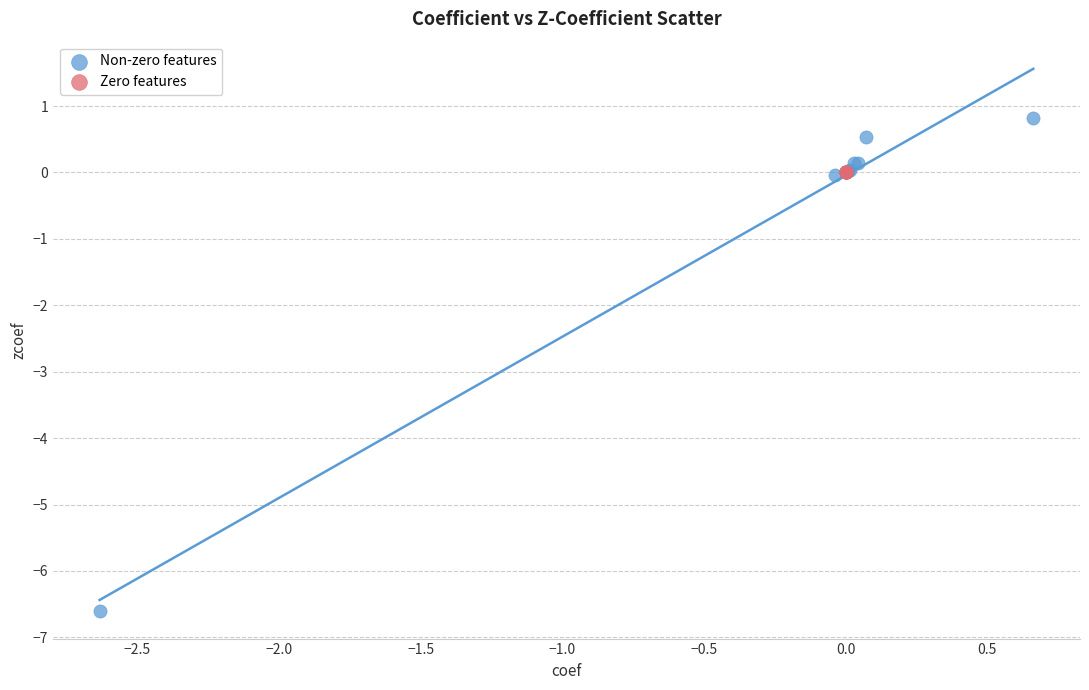

Which series reaches the maximum Y coordinate?

Non-zero features